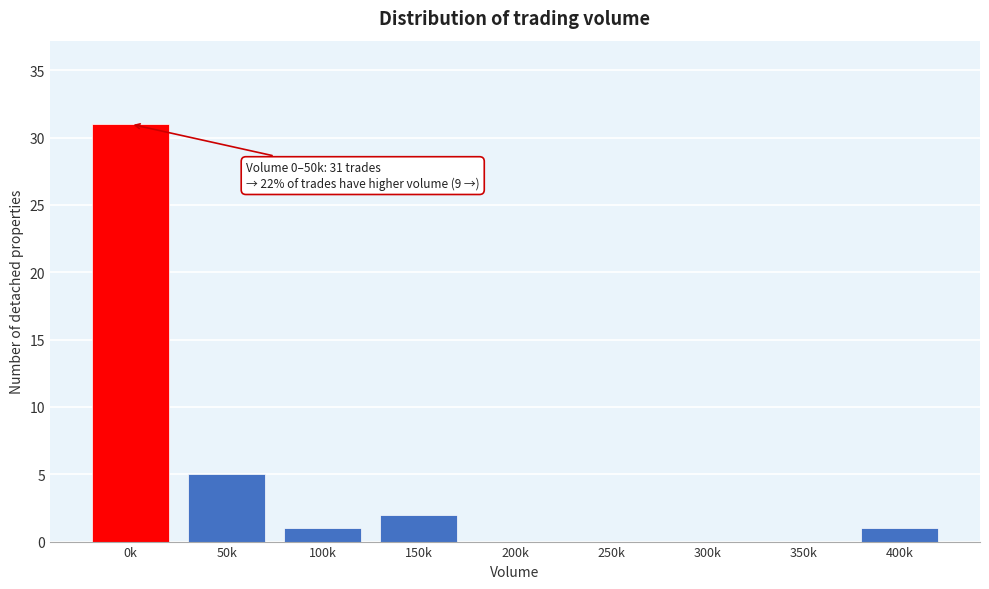

Reading left to right, what are all the values shown in this chart?

0k=31	50k=5	100k=1	150k=2	200k=0	250k=0	300k=0	350k=0	400k=1